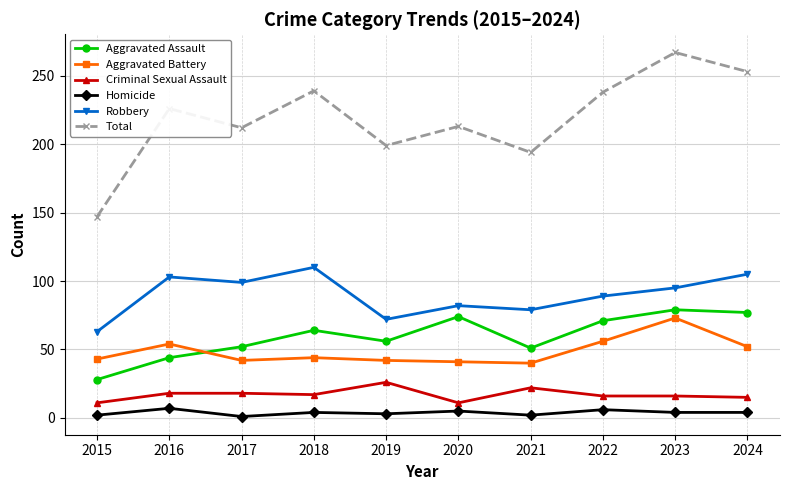

Which label corresponds to the largest value in the chart?

2023